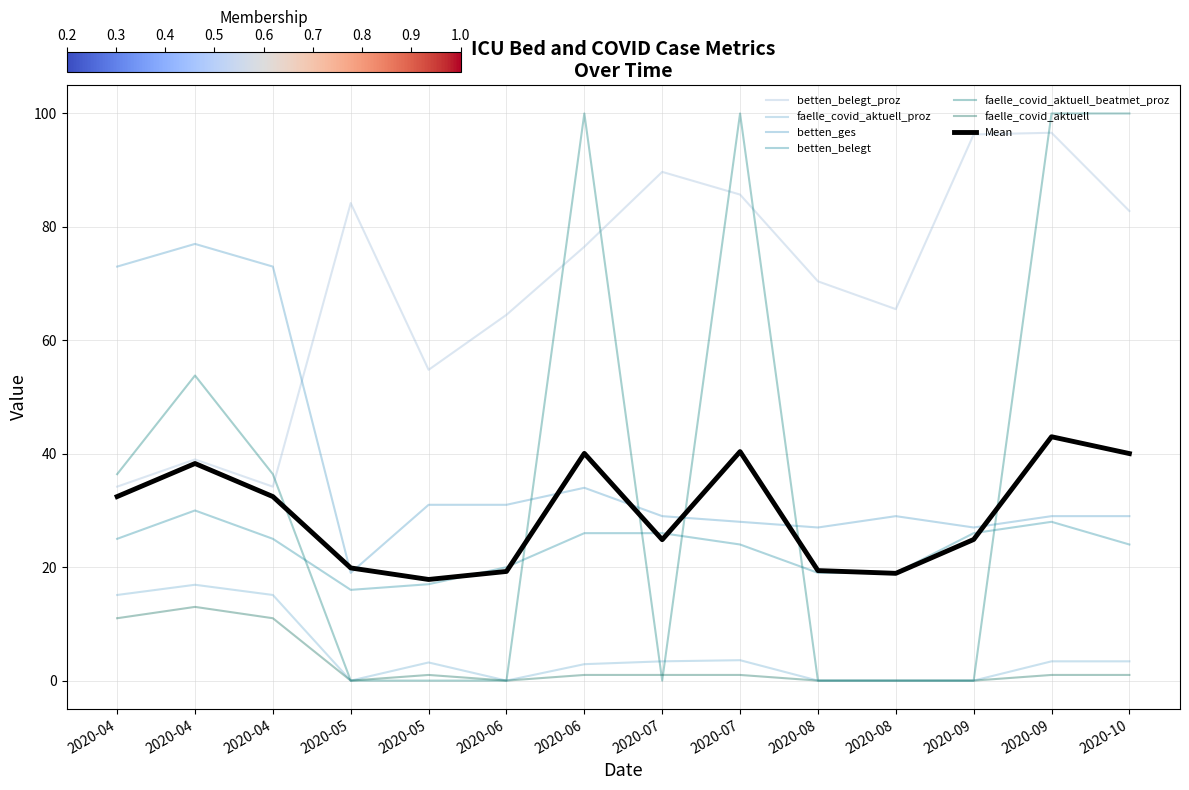

At how many categories does at least one series exceed 20?

14